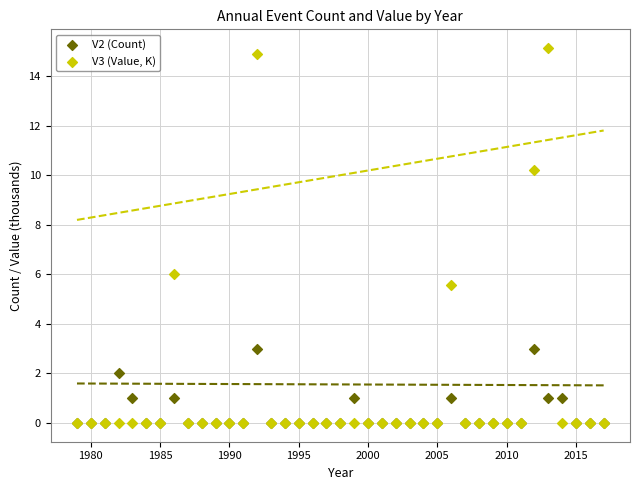

What are all the series names shown in the legend?

V2 (Count), V3 (Value, K)